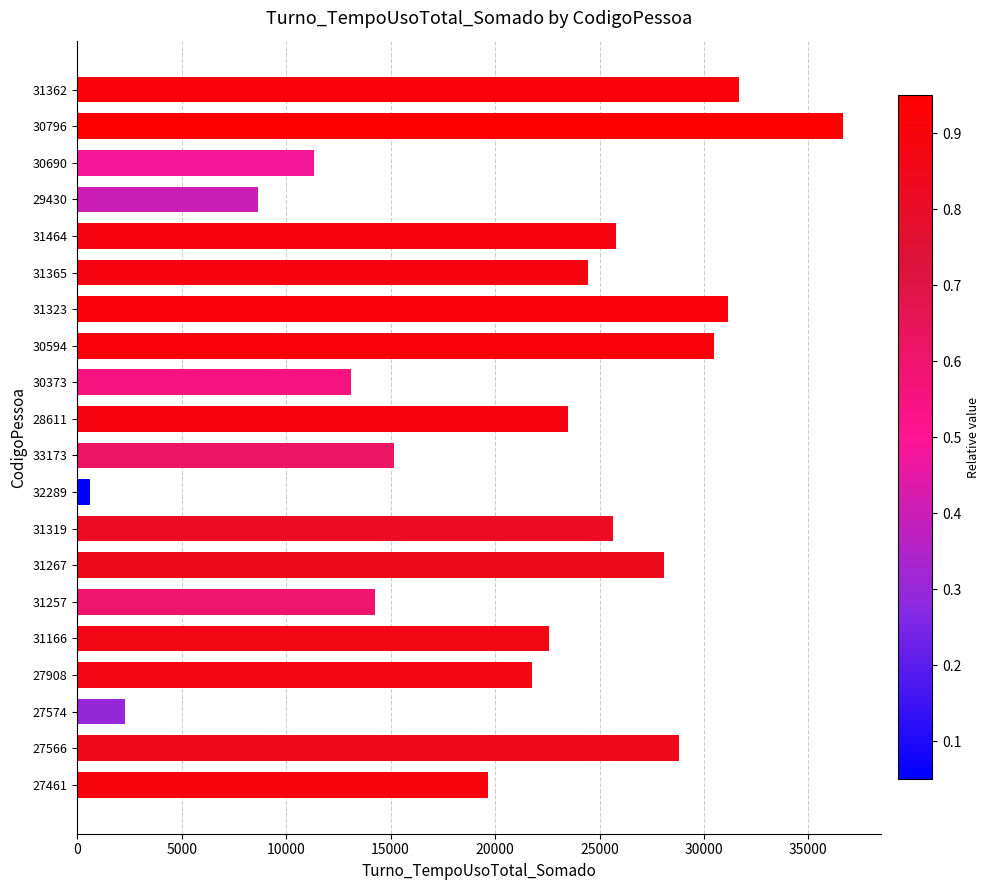

What is the change in value from 31323 to 30690?

-19841